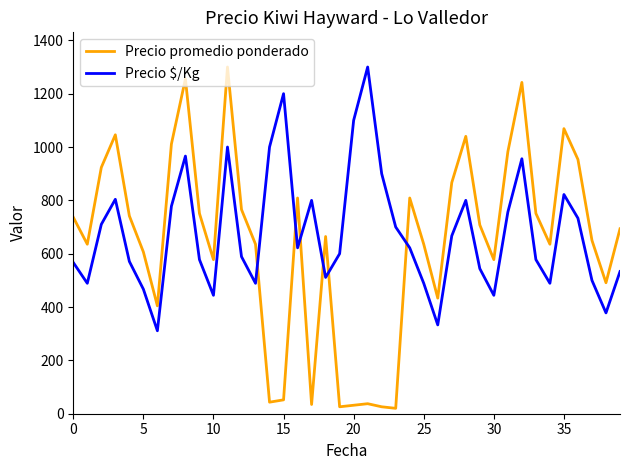

What is the average value of the Precio $/Kg series?

678.5